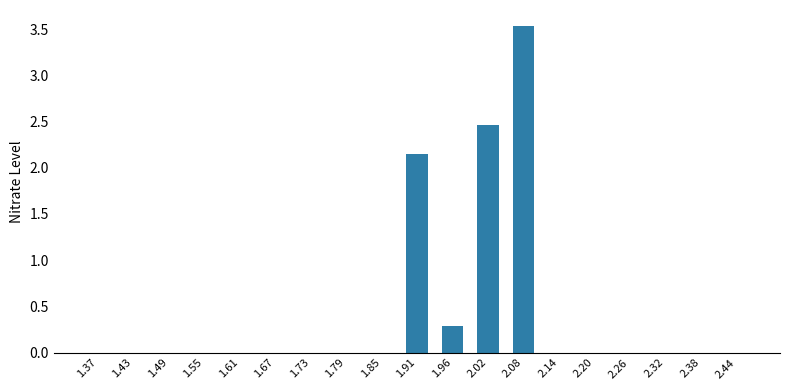

What is the sum of the values at 2.02 and 2.32?

2.5